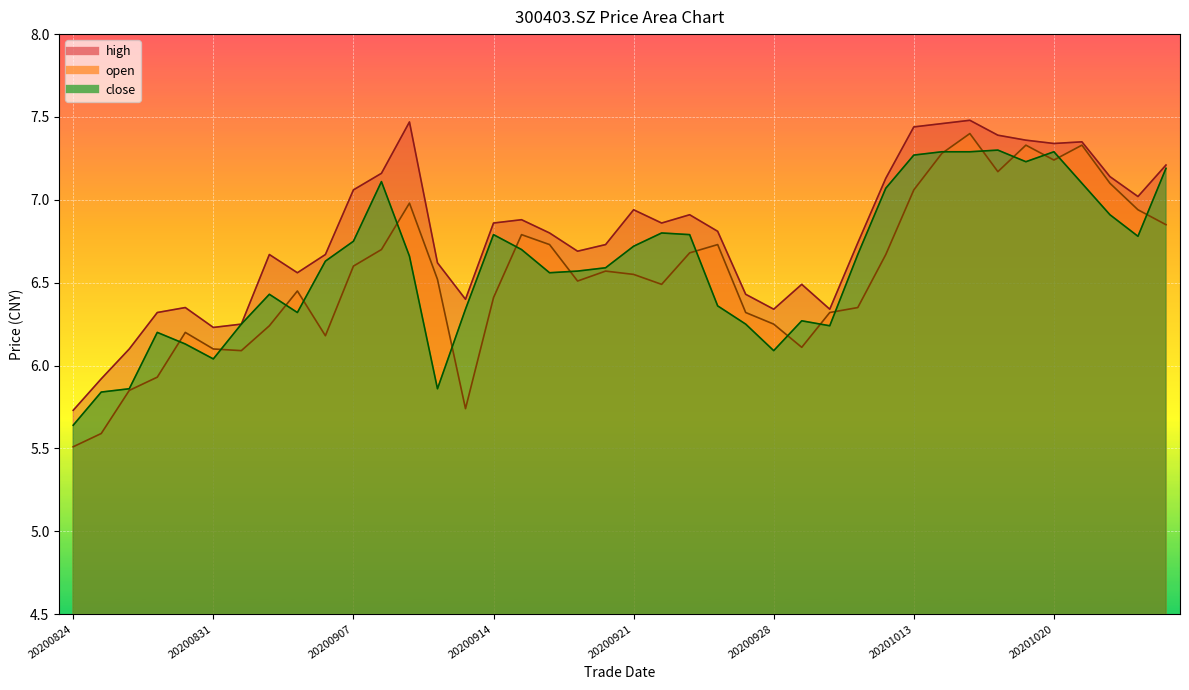

At which category does the chart reach its peak across all series?

20201015